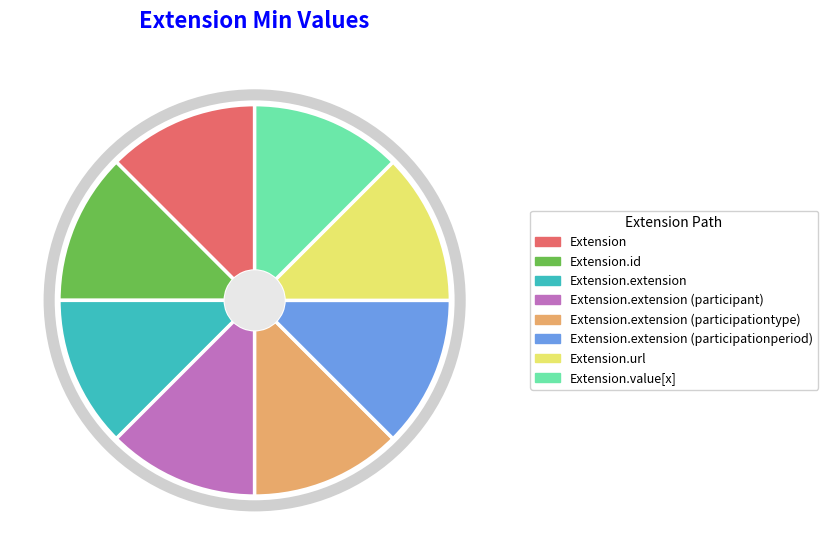

The Extension.id slice represents 6% of the pie. True or false?

False